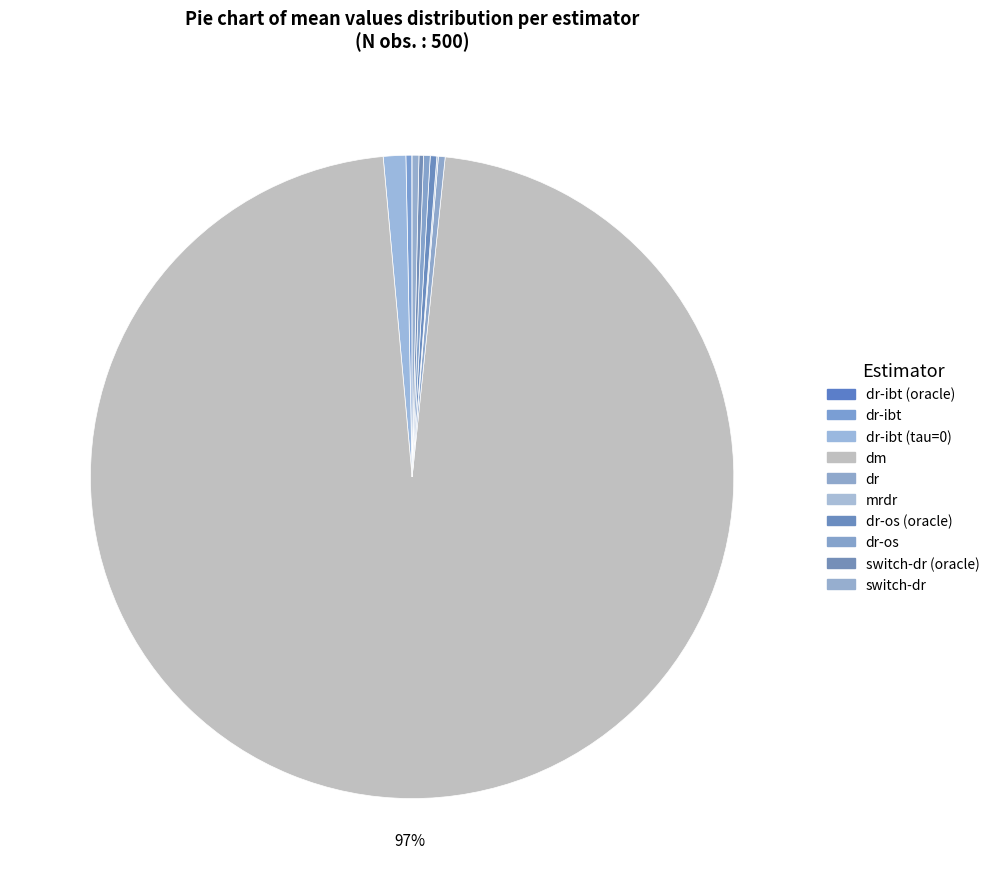

Rank the categories by value from highest to lowest.

dm, dr-ibt (tau=0), dr, switch-dr, dr-os (oracle), dr-os, dr-ibt, switch-dr (oracle), mrdr, dr-ibt (oracle)